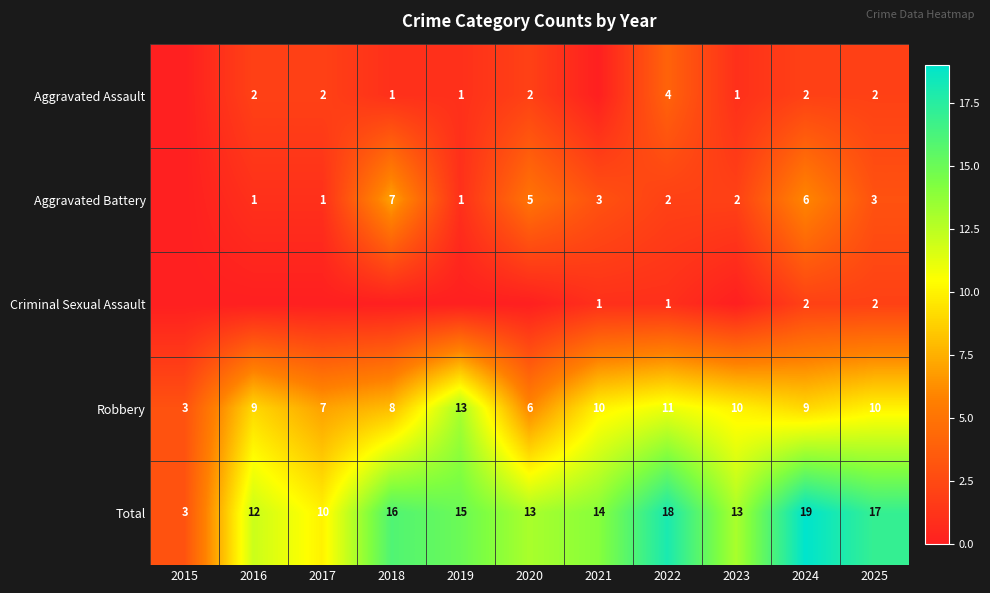

True or false: Aggravated Battery has a value of 3 at 2022.

False